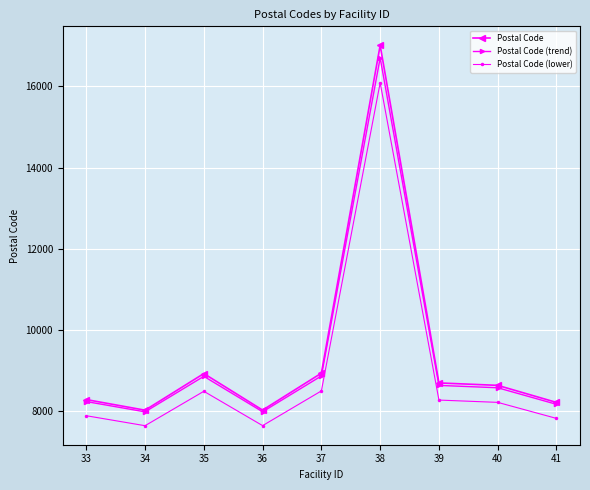

What is the difference between the Postal Code values at 33 and 40?

350.0